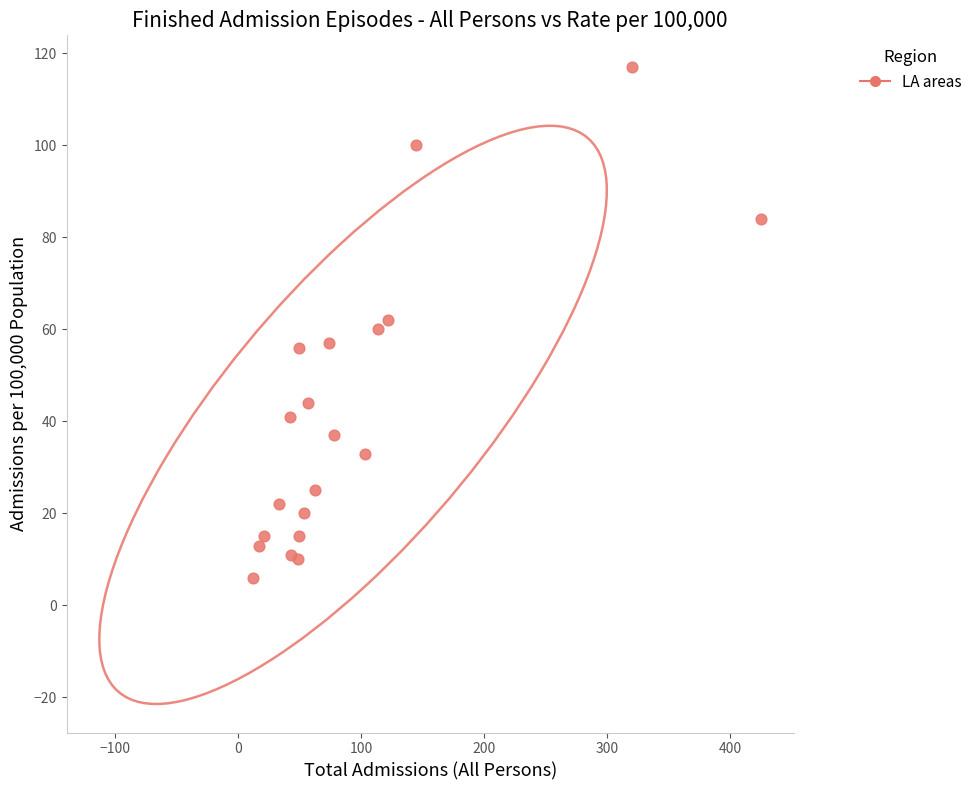

List the coordinates of all points as (X, Y) pairs, reading left to right.

(12, 6)  (17, 13)  (21, 15)  (33, 22)  (42, 41)  (43, 11)  (49, 10)  (50, 56)  (50, 15)  (54, 20)  (57, 44)  (63, 25)  (74, 57)  (78, 37)  (103, 33)  (114, 60)  (122, 62)  (145, 100)  (320, 117)  (425, 84)